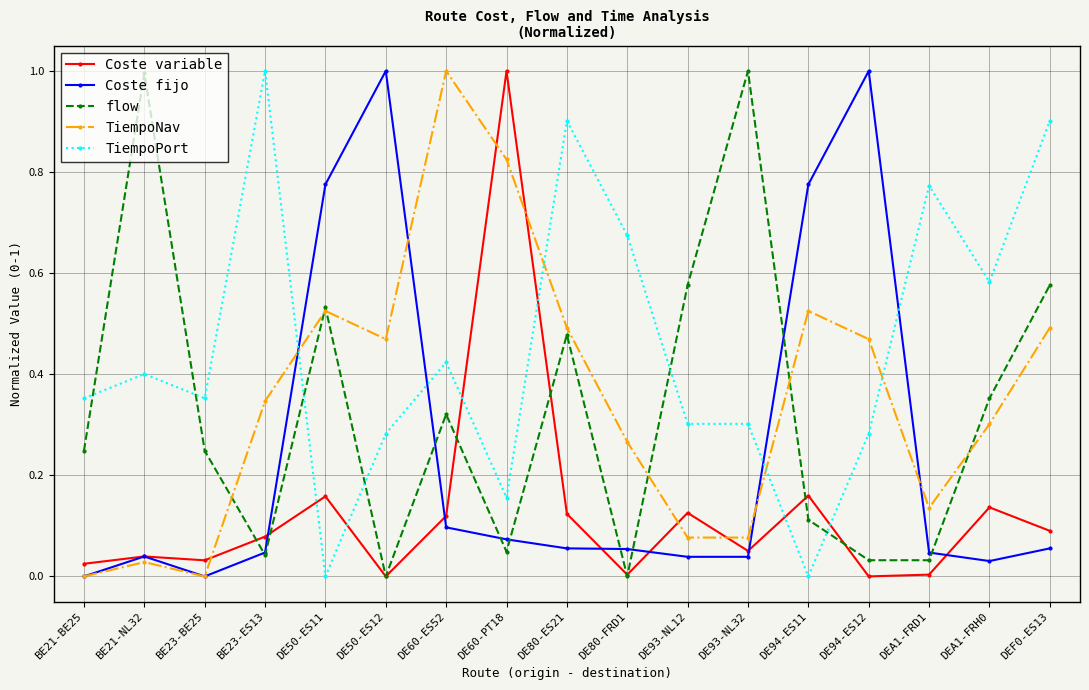

What are all the series names shown in the legend?

Coste variable, Coste fijo, flow, TiempoNav, TiempoPort